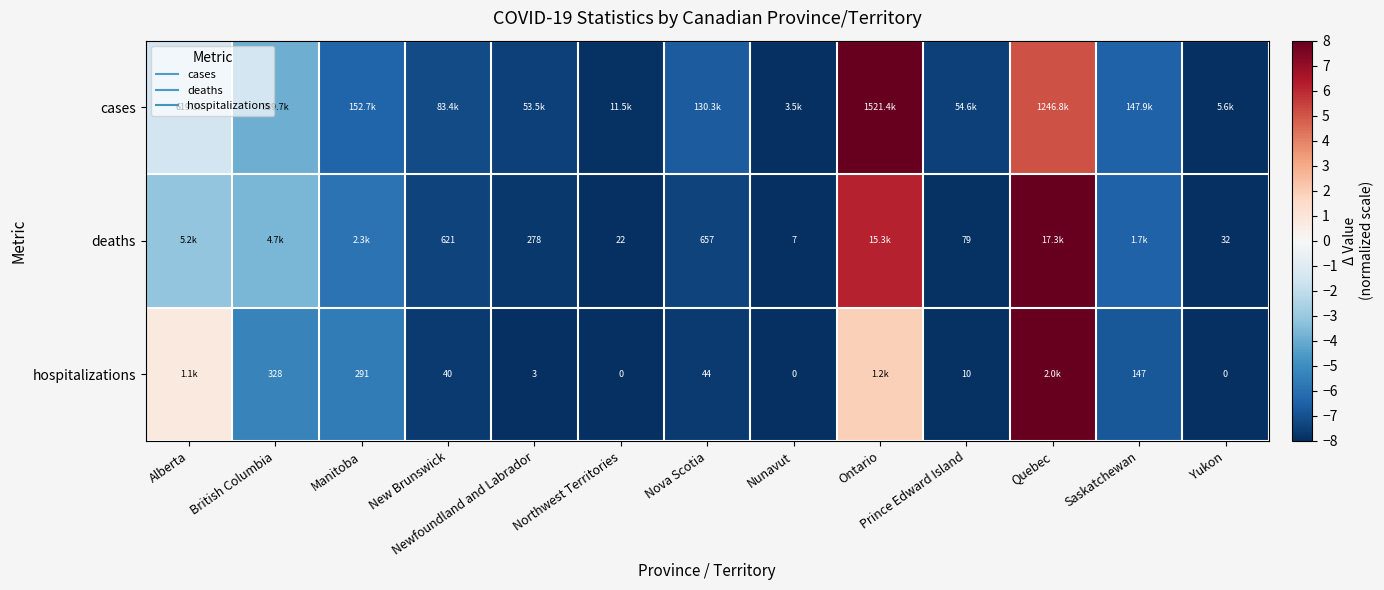

What is the average value of the hospitalizations series?

-4.8